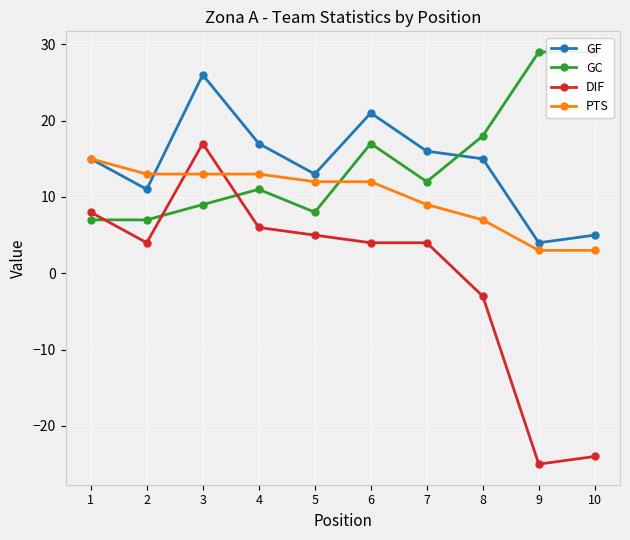

List the series in order of their peak value, lowest first.

PTS, DIF, GF, GC